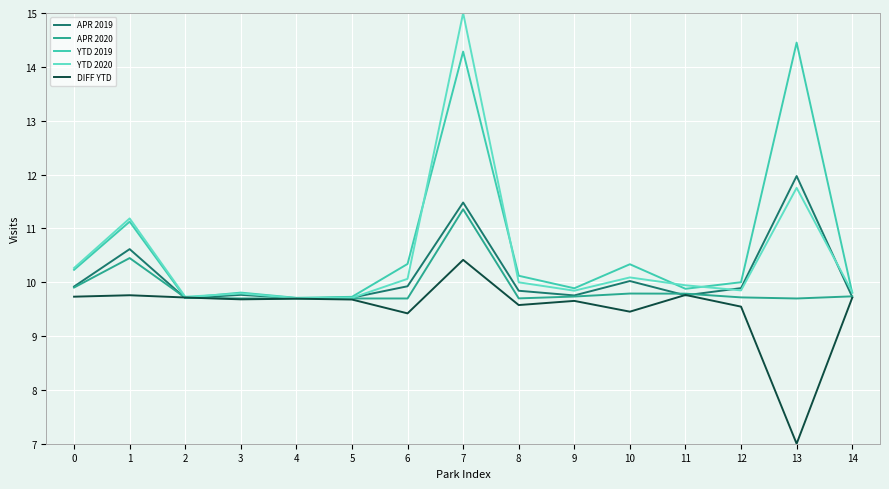

What value does the APR 2020 series have at 0?

9.9